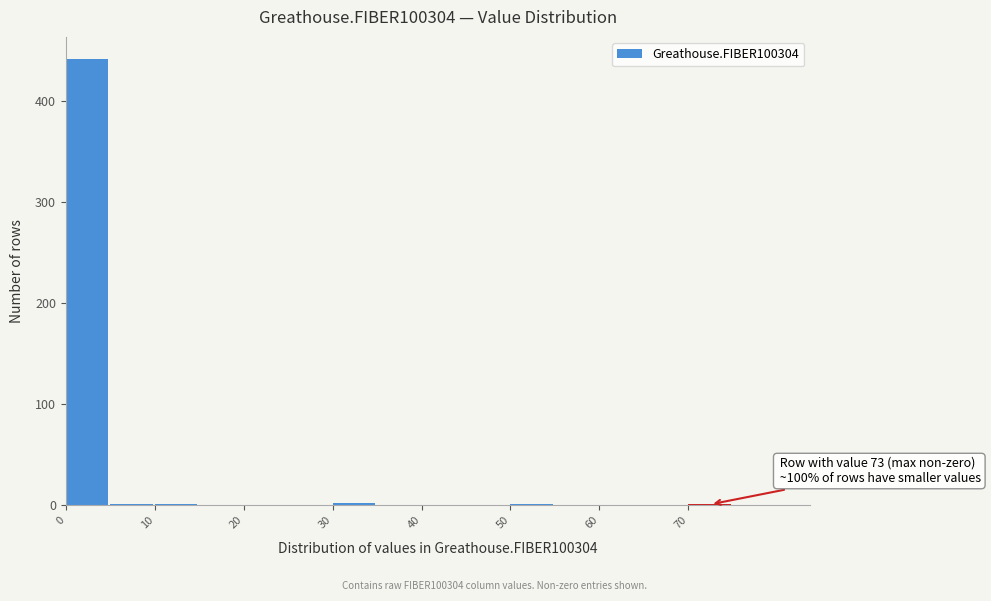

Which range on the x-axis has the tallest bar?

0 to 5